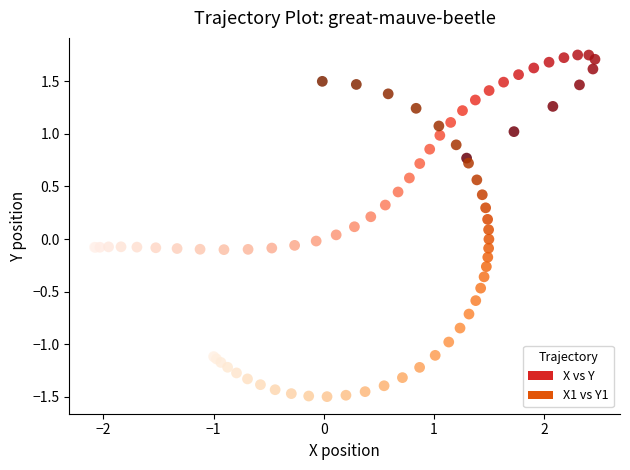

Which series contains the lowest Y value?

X1 vs Y1